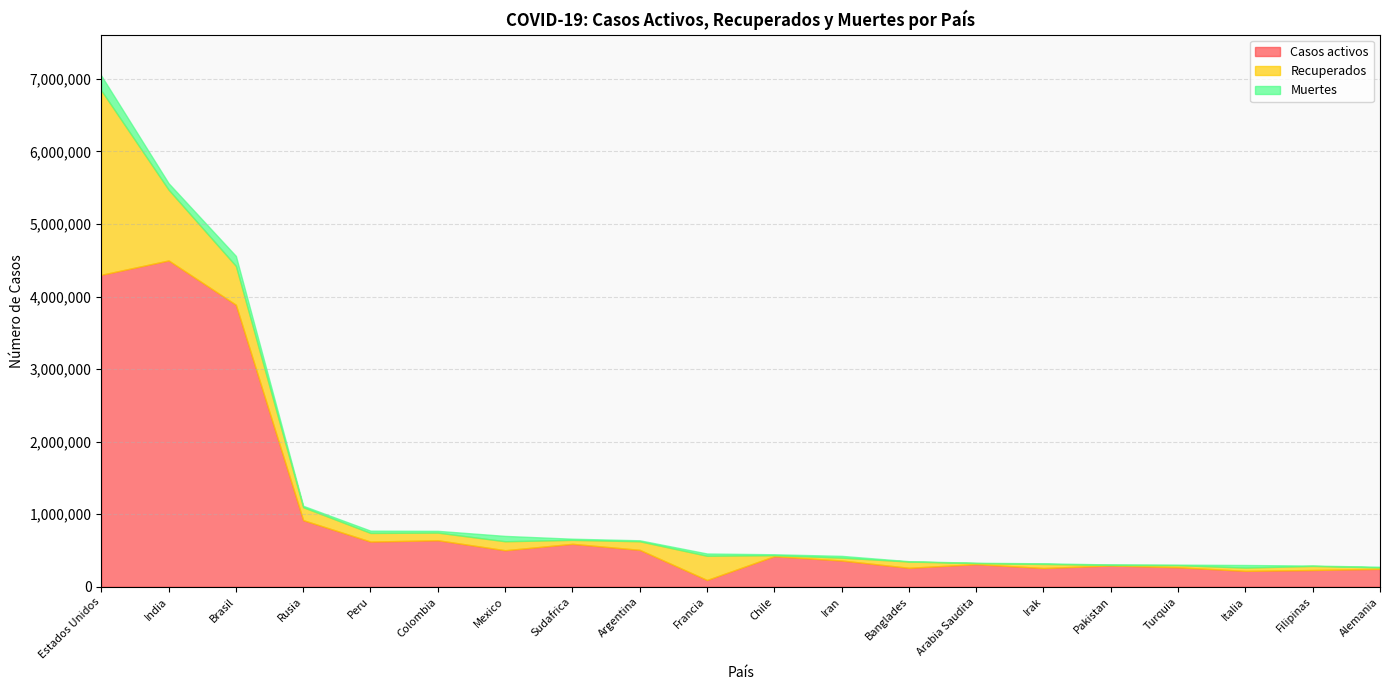

At which category is the sum across all series the highest?

Estados Unidos